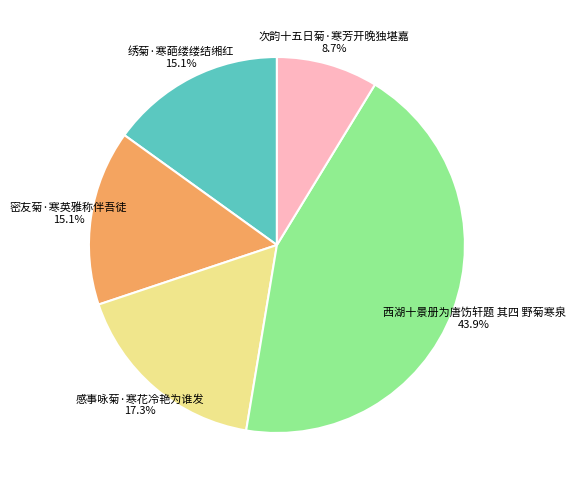

Is there a majority slice in this chart?

No